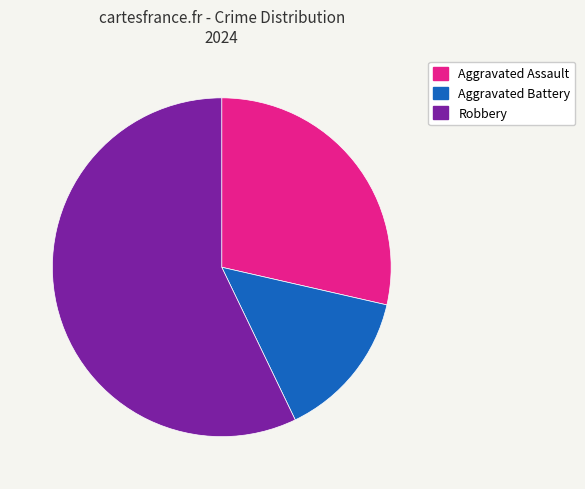

Combined, do Robbery and Aggravated Battery account for over 50%?

Yes